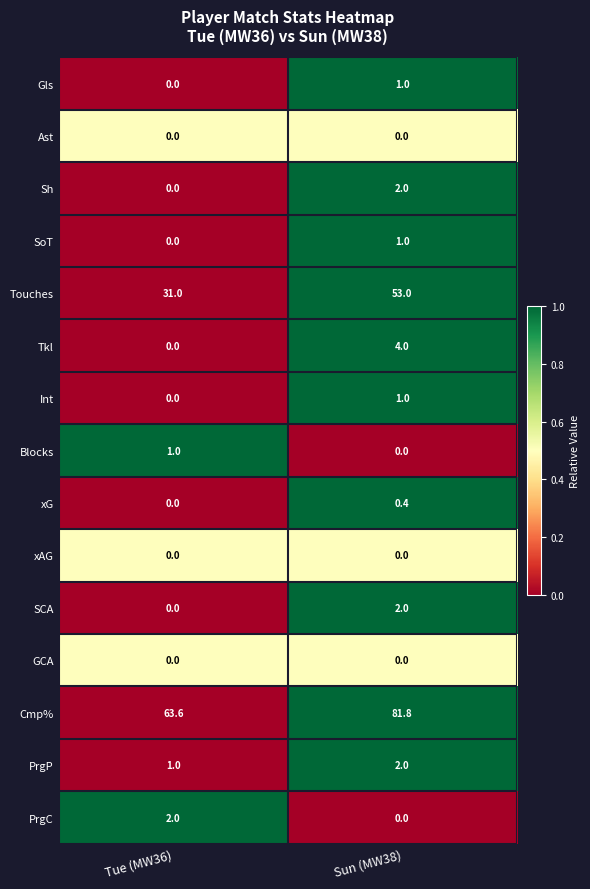

List the labels in order of Sh value, largest first.

Sun (MW38), Tue (MW36)